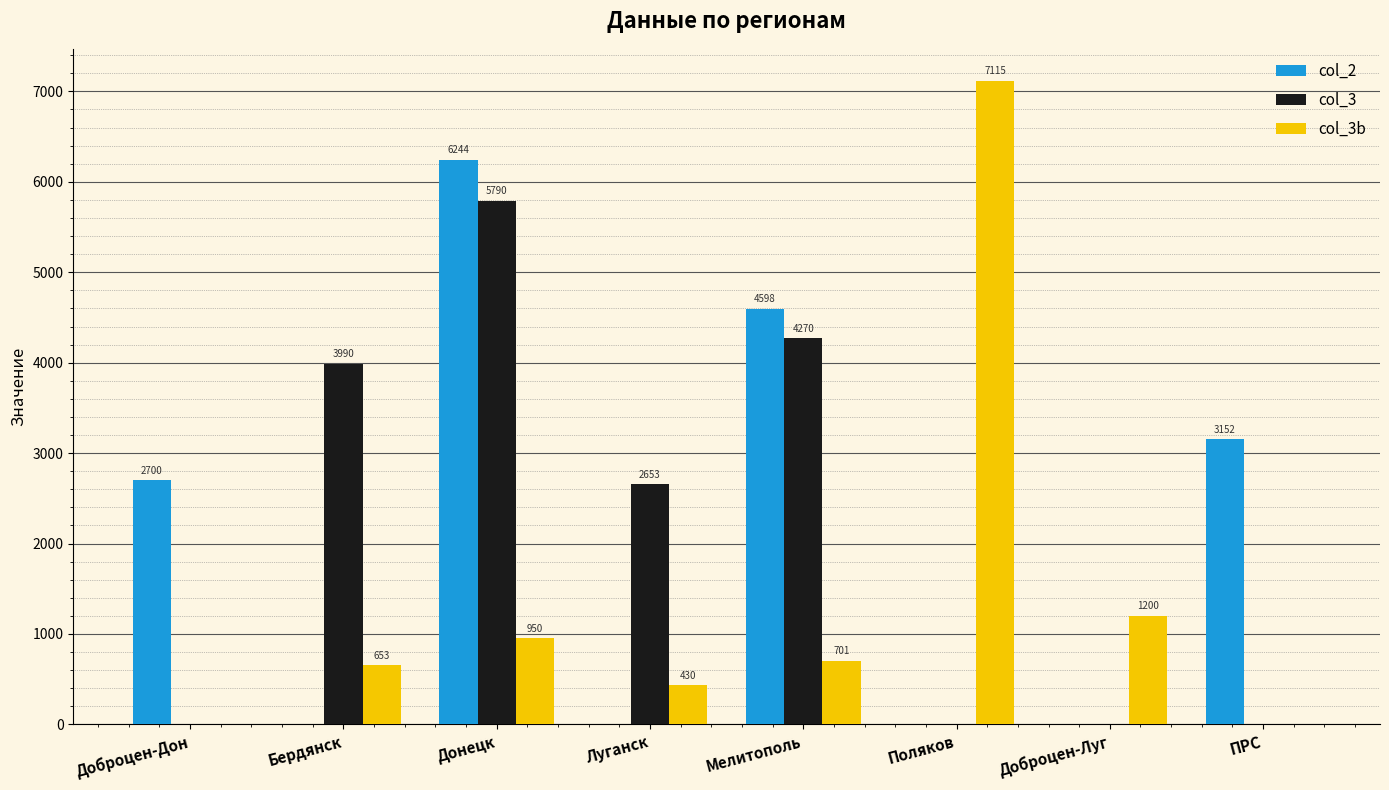

The col_3 series shows 0 at Доброцен-Луг. True or false?

True